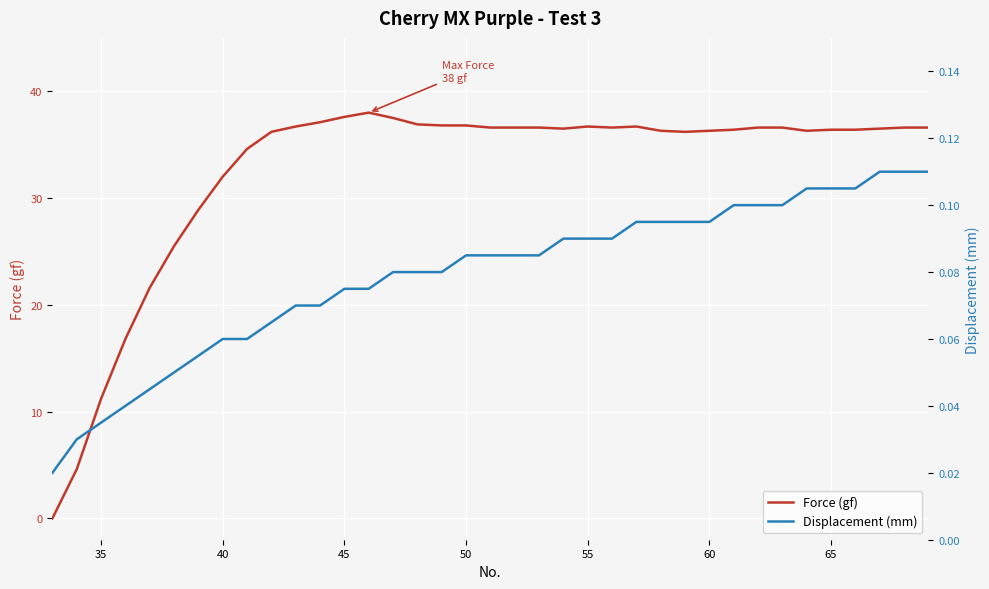

What is the maximum value for Force (gf)?

38.0